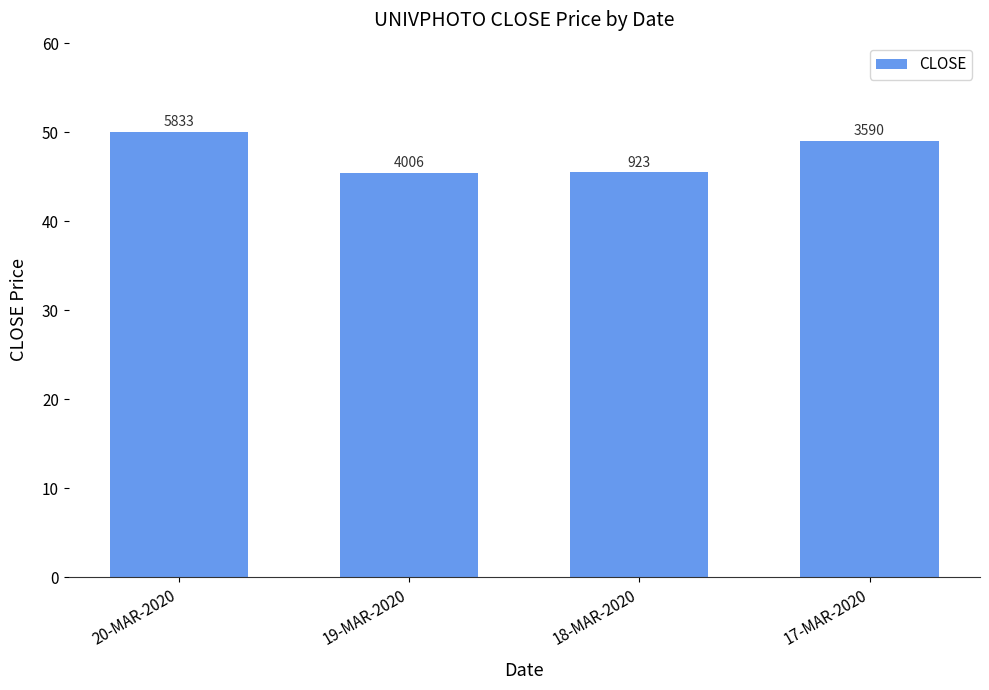

What is the difference between the values at 19-MAR-2020 and 20-MAR-2020?

4.6